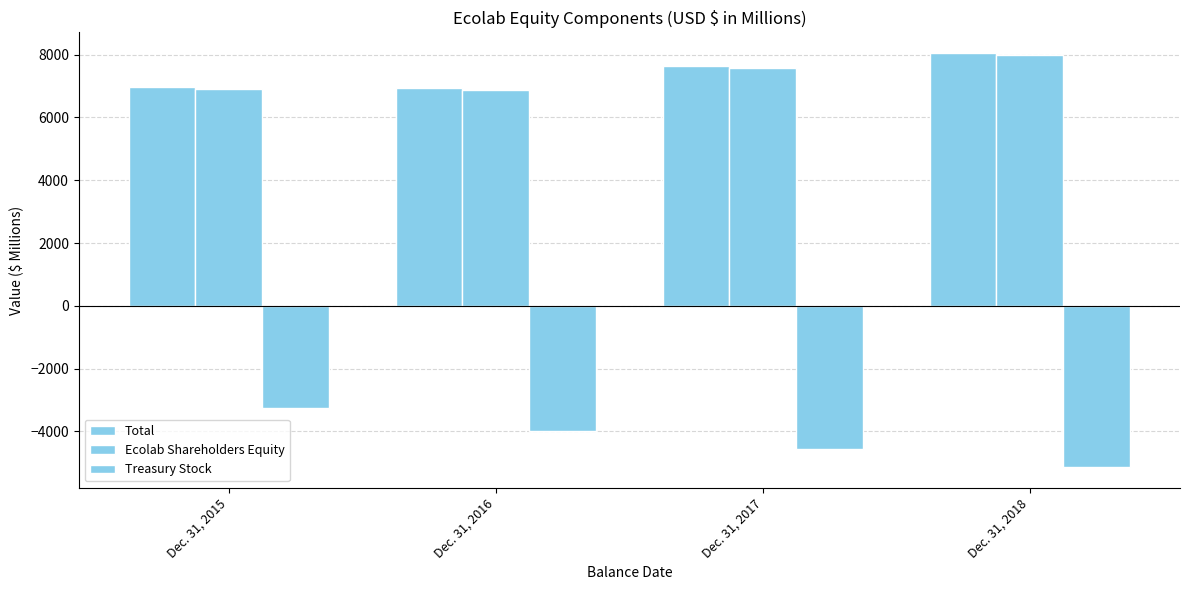

Which category has the highest value across all series?

Dec. 31, 2018